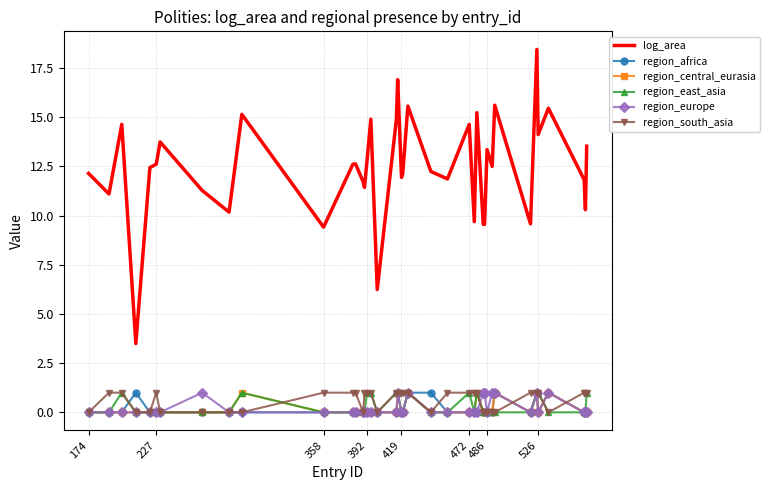

Which series has the widest spread of values?

log_area